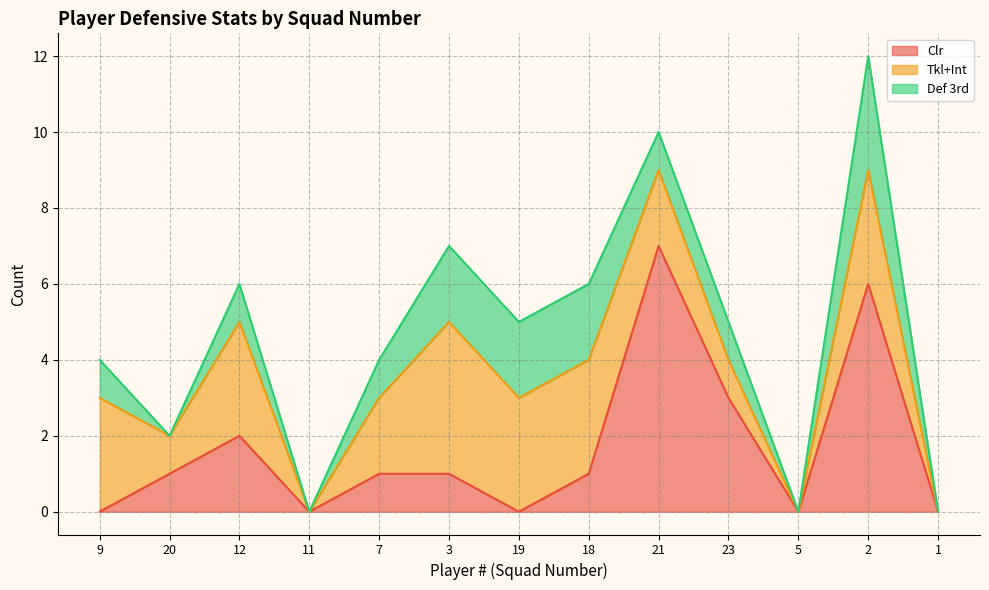

Which series has the largest total across all categories?

Tkl+Int